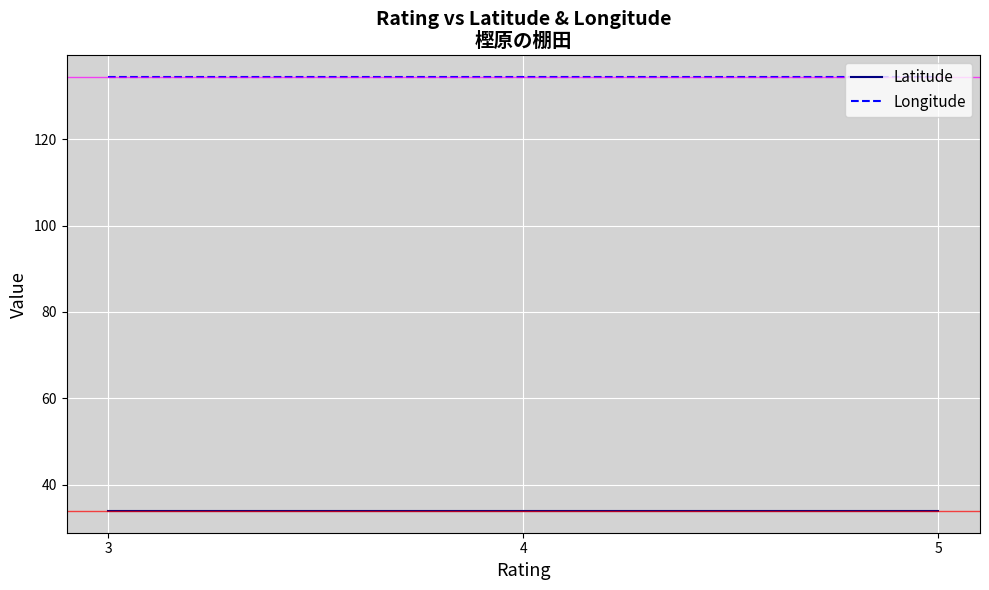

What is the spread (max minus min) of values at 3?

100.5